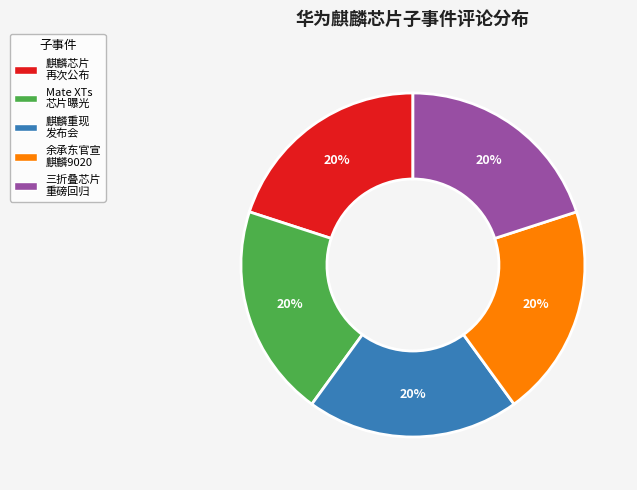

Is there any slice that represents more than half of the pie?

No